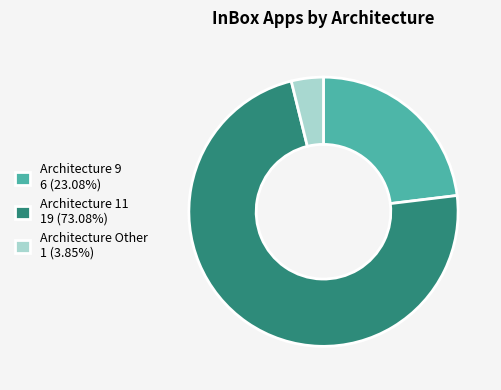

Does Architecture 9 6 (23.08%) represent more than half of the total?

No